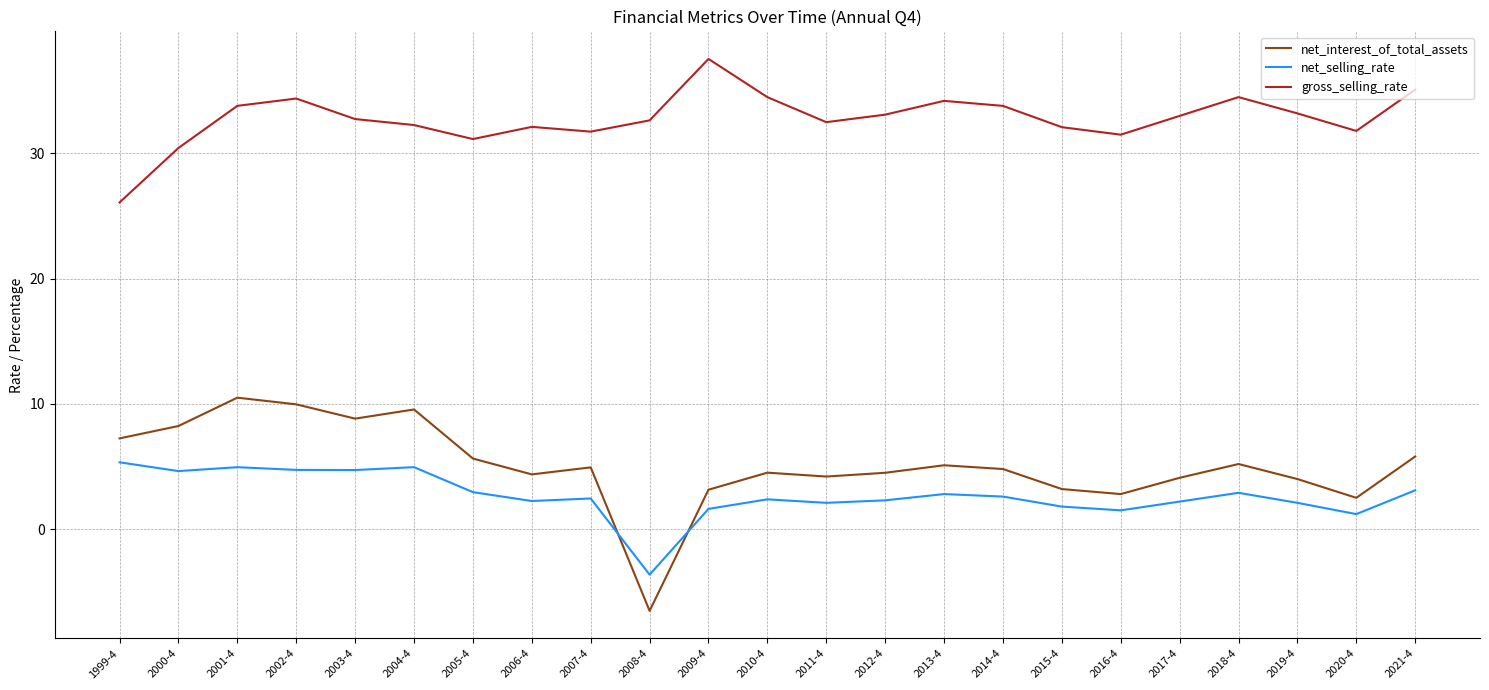

True or false: gross_selling_rate has more than 2 interior local peaks.

True